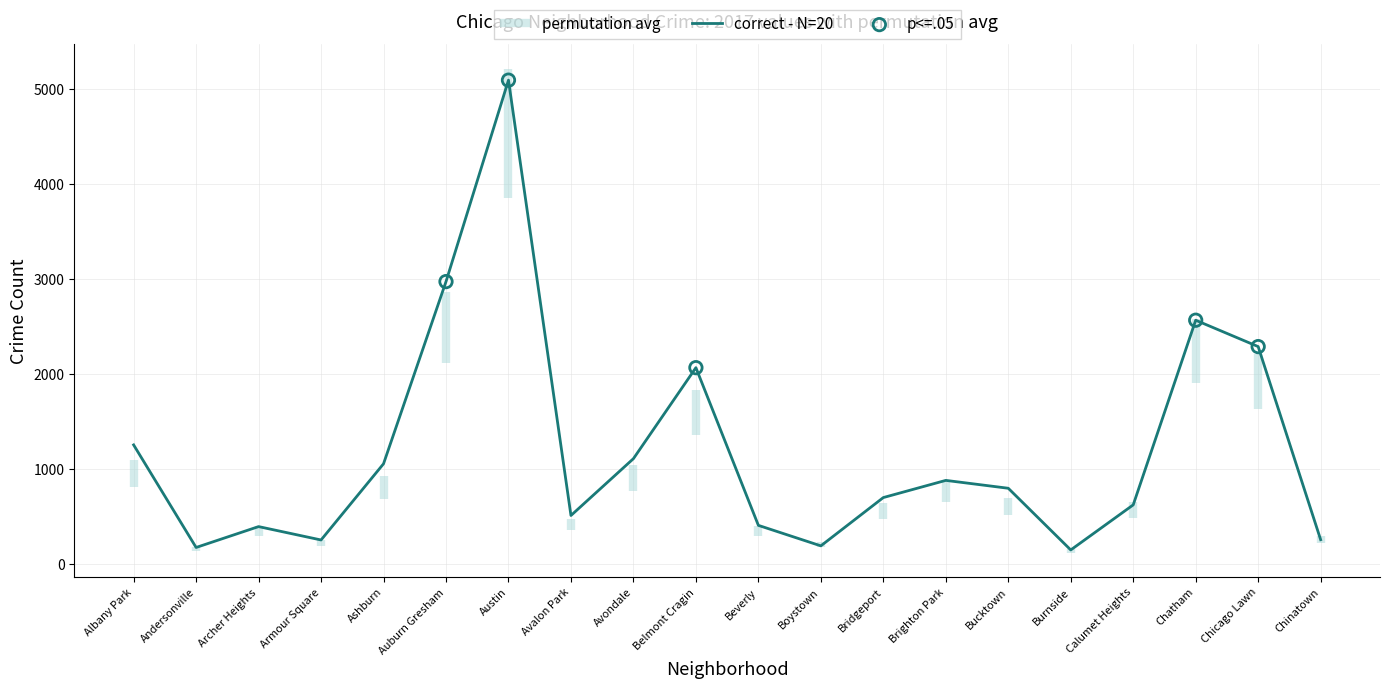

The correct - N=20 series shows 508 at Avalon Park. True or false?

True